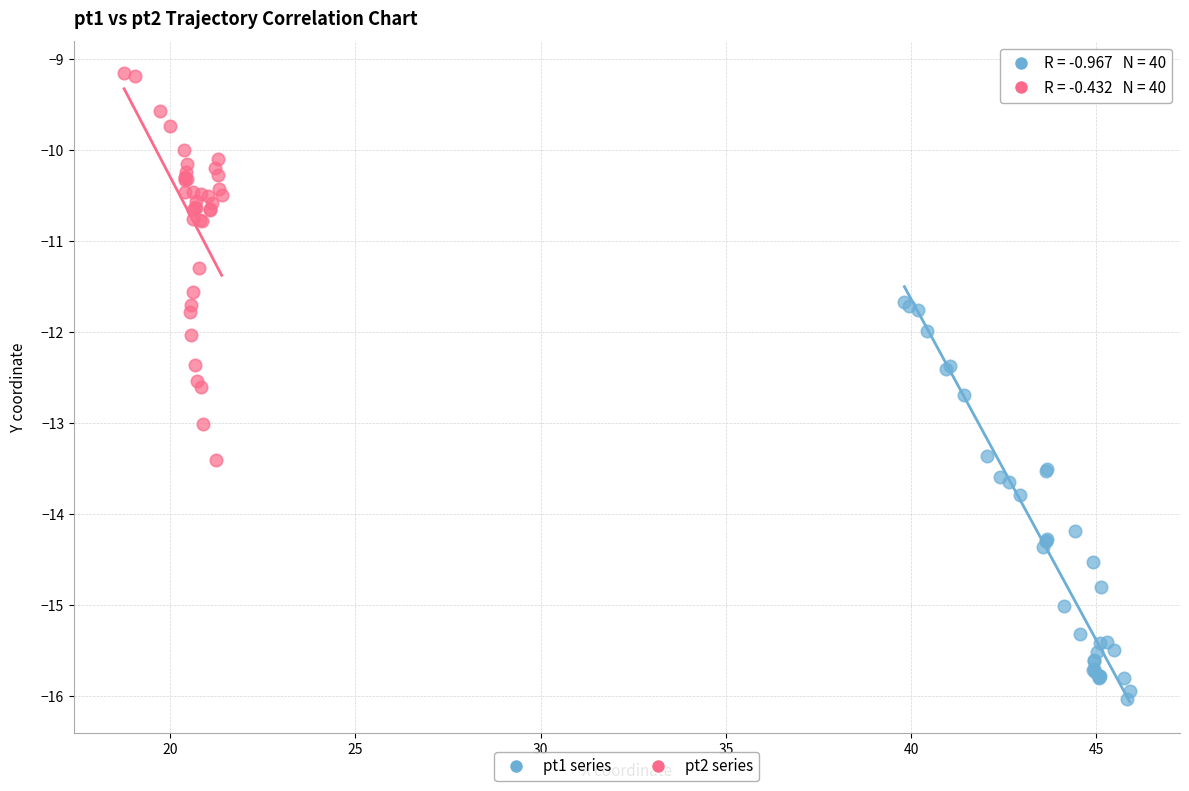

Which series contains the highest Y value?

pt2 series